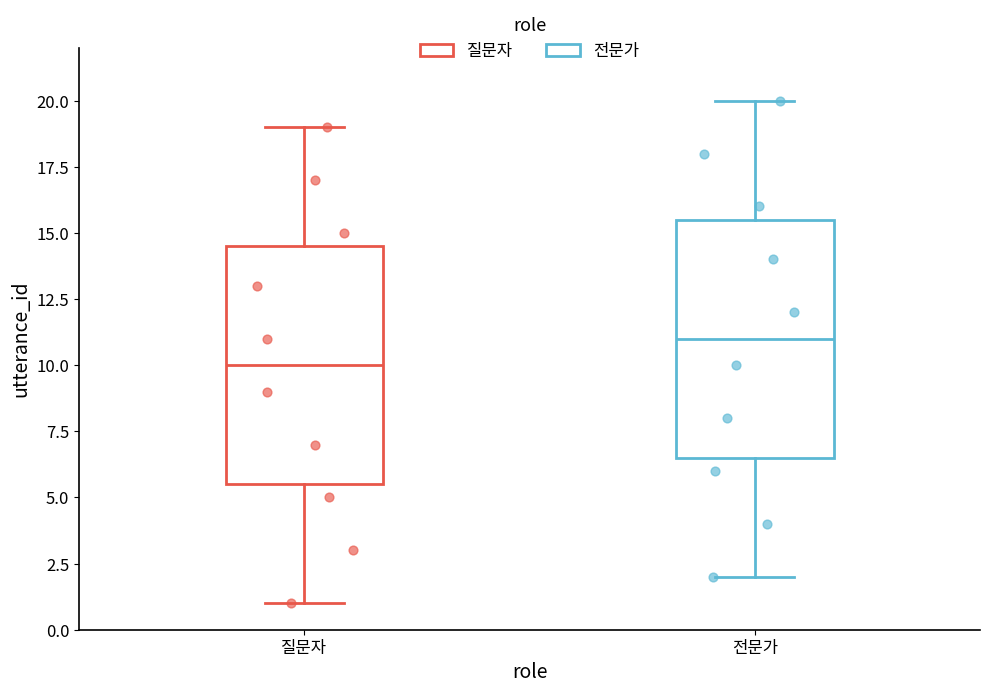

Reading left to right, read every box against the y-axis: the position of its median line, the range the box covers, and the ends of its whiskers. The values are not printed on the chart, so give them approximately, as read against the axis.

질문자: median 10.0, box 5.5 to 14.5, whiskers 1.0 to 19.0
전문가: median 11.0, box 6.5 to 15.5, whiskers 2.0 to 20.0